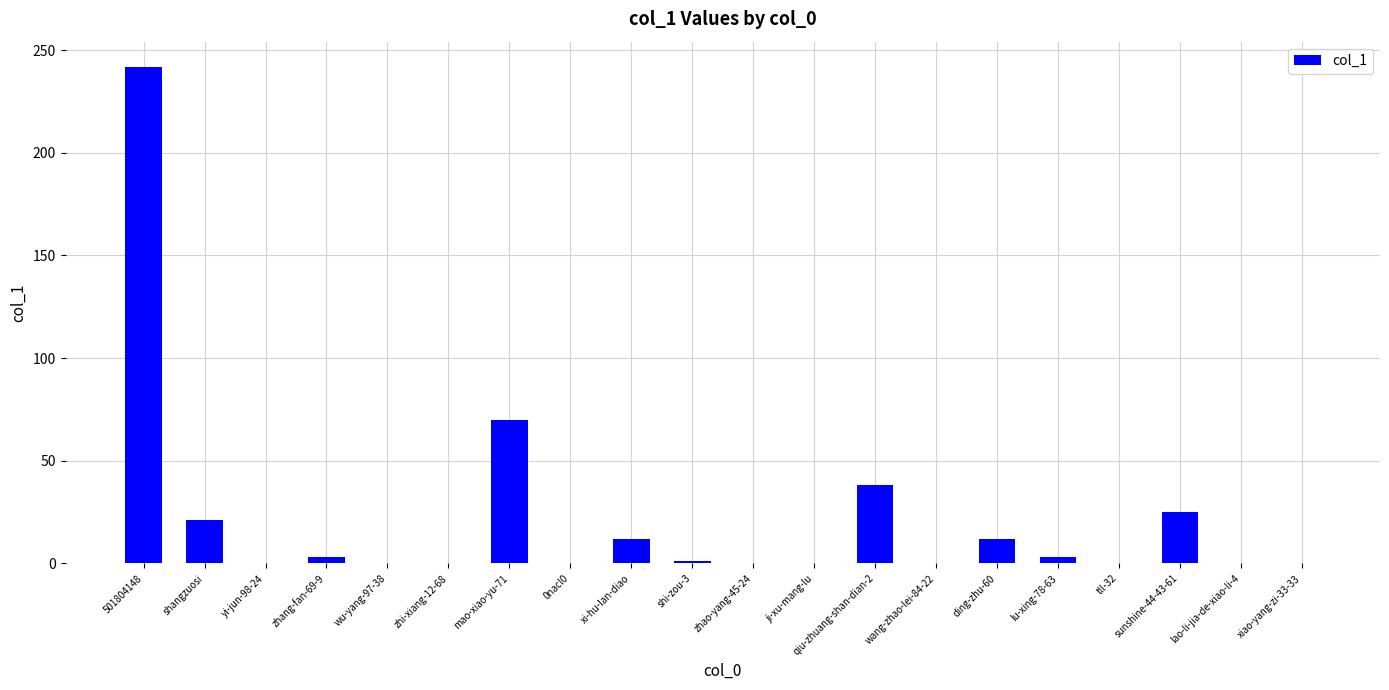

Which has a higher value, 0nacl0 or mao-xiao-yu-71?

mao-xiao-yu-71